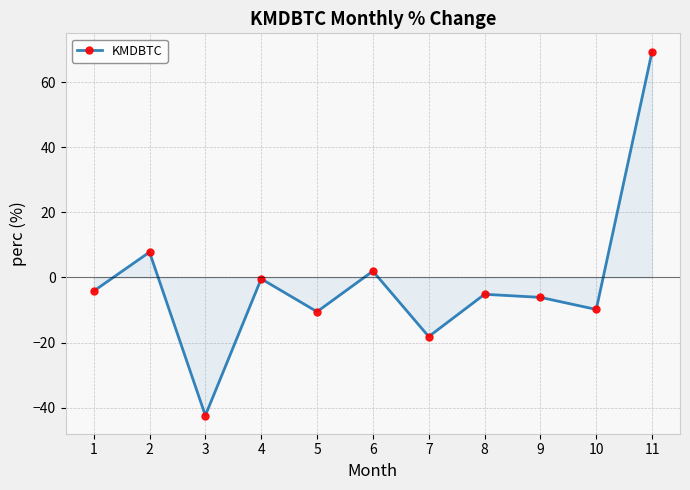

What is the value of the 10th point from the left?

-9.8